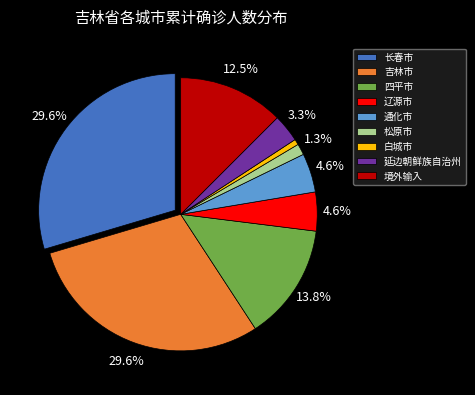

What percentage is the 吉林市 slice, to the nearest percent?

30%